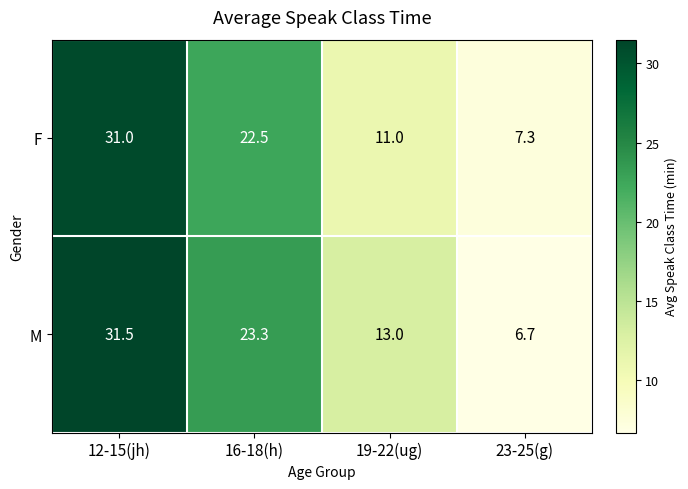

What is the total value across all series at 16-18(h)?

45.8